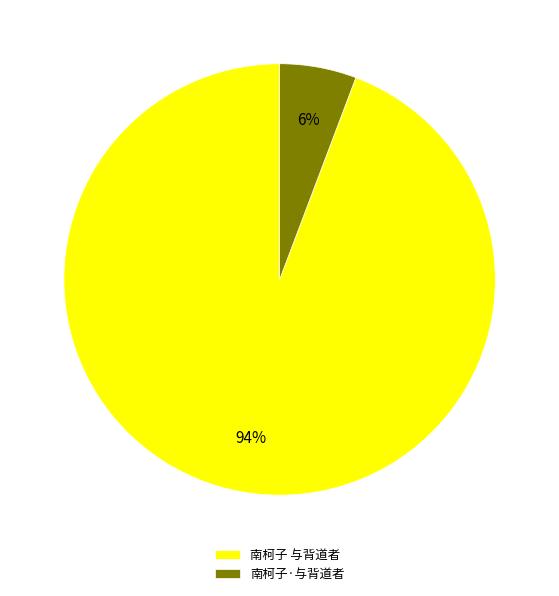

To the nearest percent, what is the average slice percentage?

50%